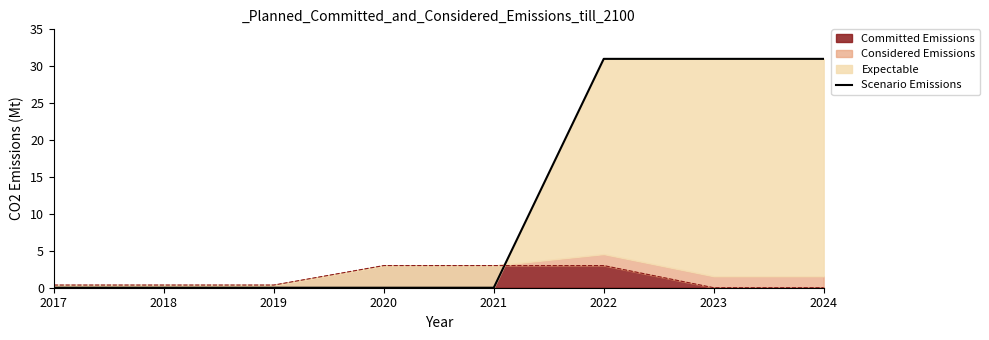

At which label is the value closest to 15?

2017